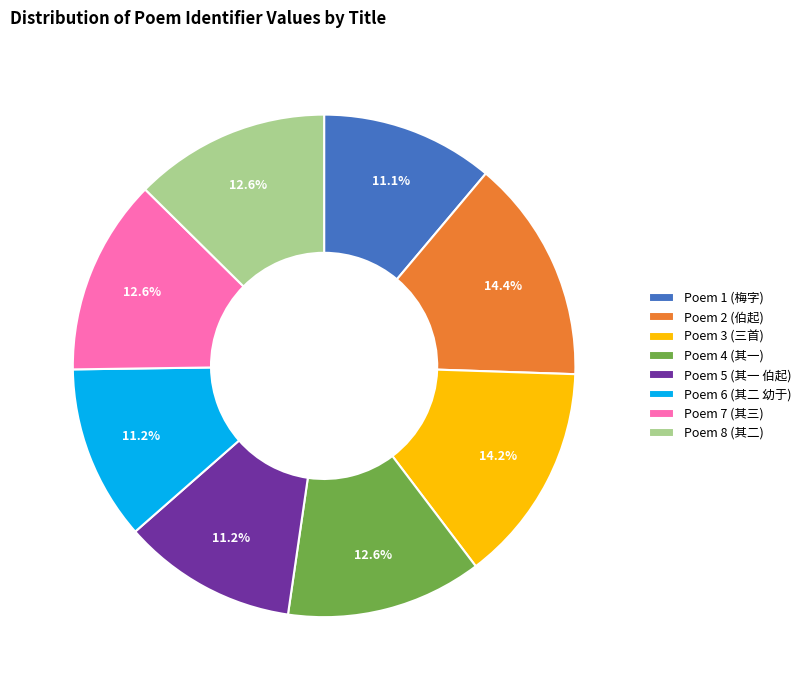

Which has a higher value, Poem 1 (梅字) or Poem 2 (伯起)?

Poem 2 (伯起)